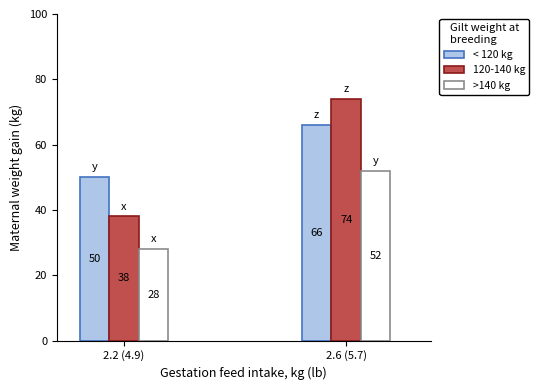

Is it true that >140 kg equals 71 at 2.6 (5.7)?

False